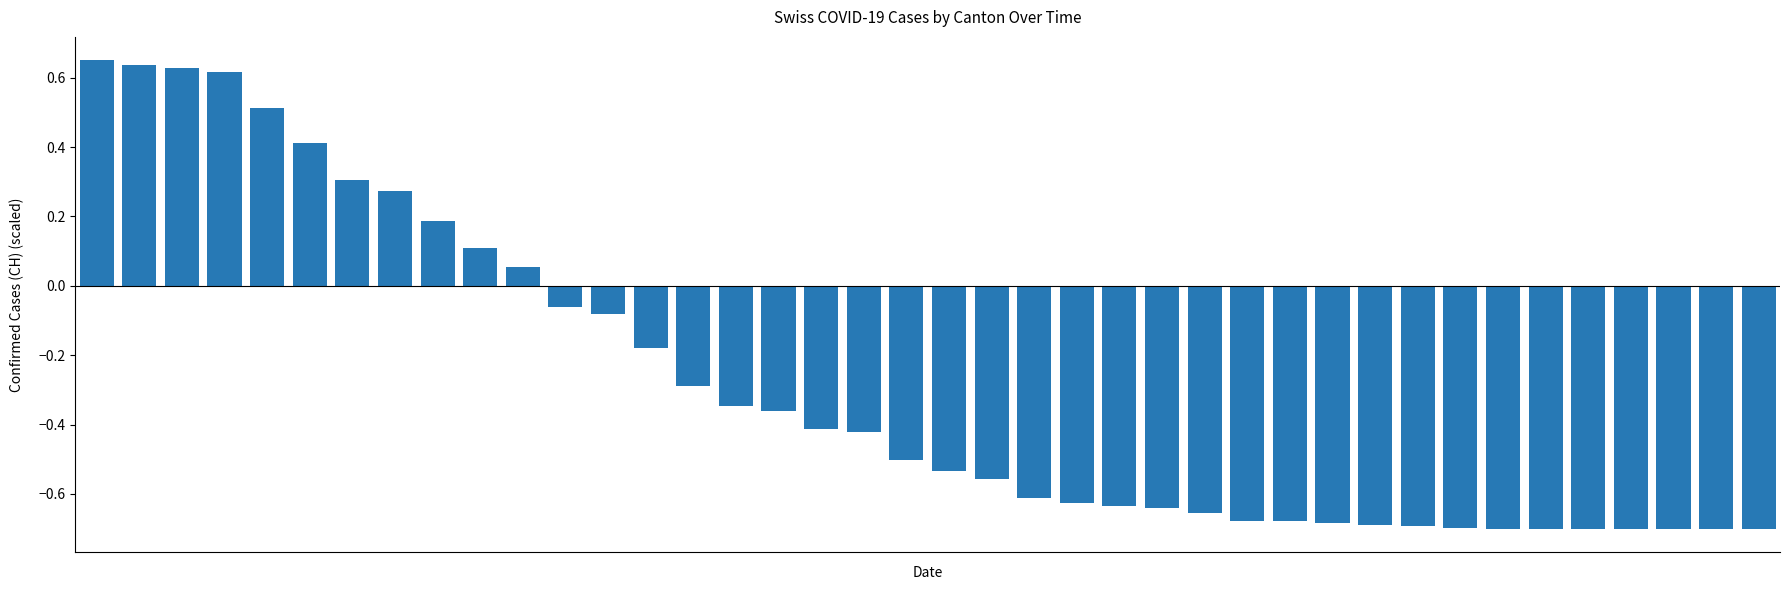

Does the chart contain stacked bars?

No